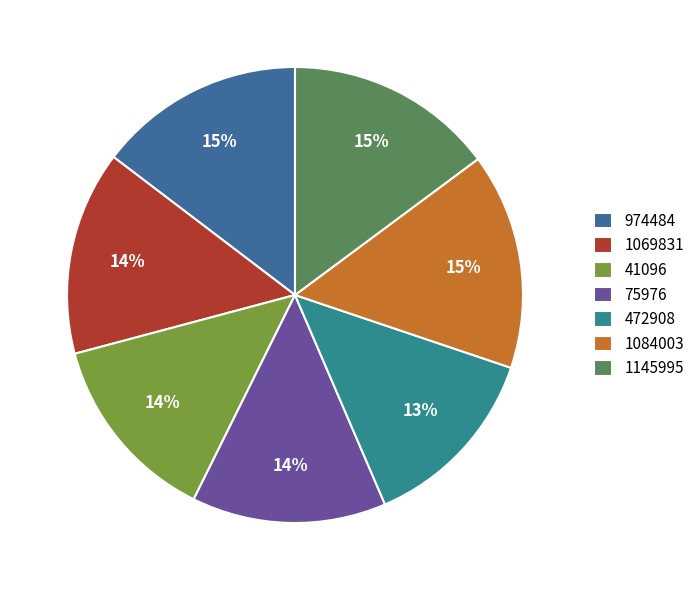

Does 1145995 represent more than half of the total?

No